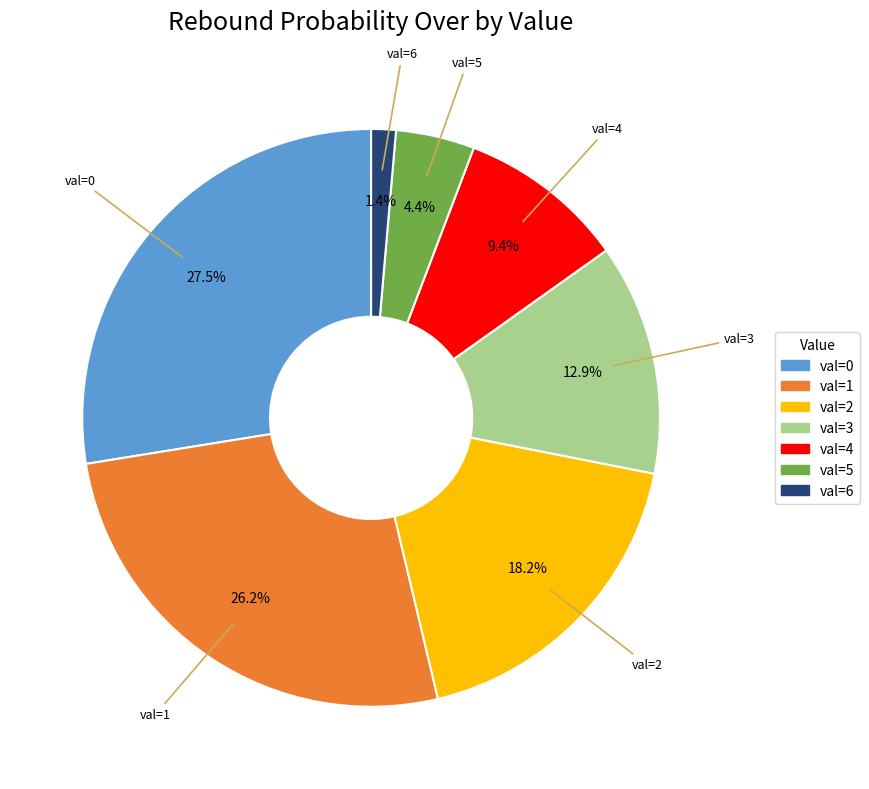

Is there any slice that represents more than half of the pie?

No